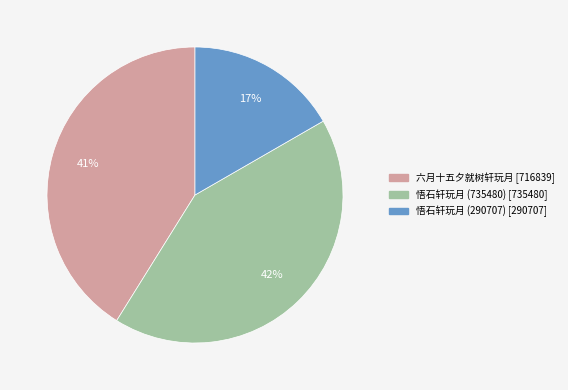

Combined, do 悟石轩玩月 (290707) and 悟石轩玩月 (735480) account for over 50%?

Yes